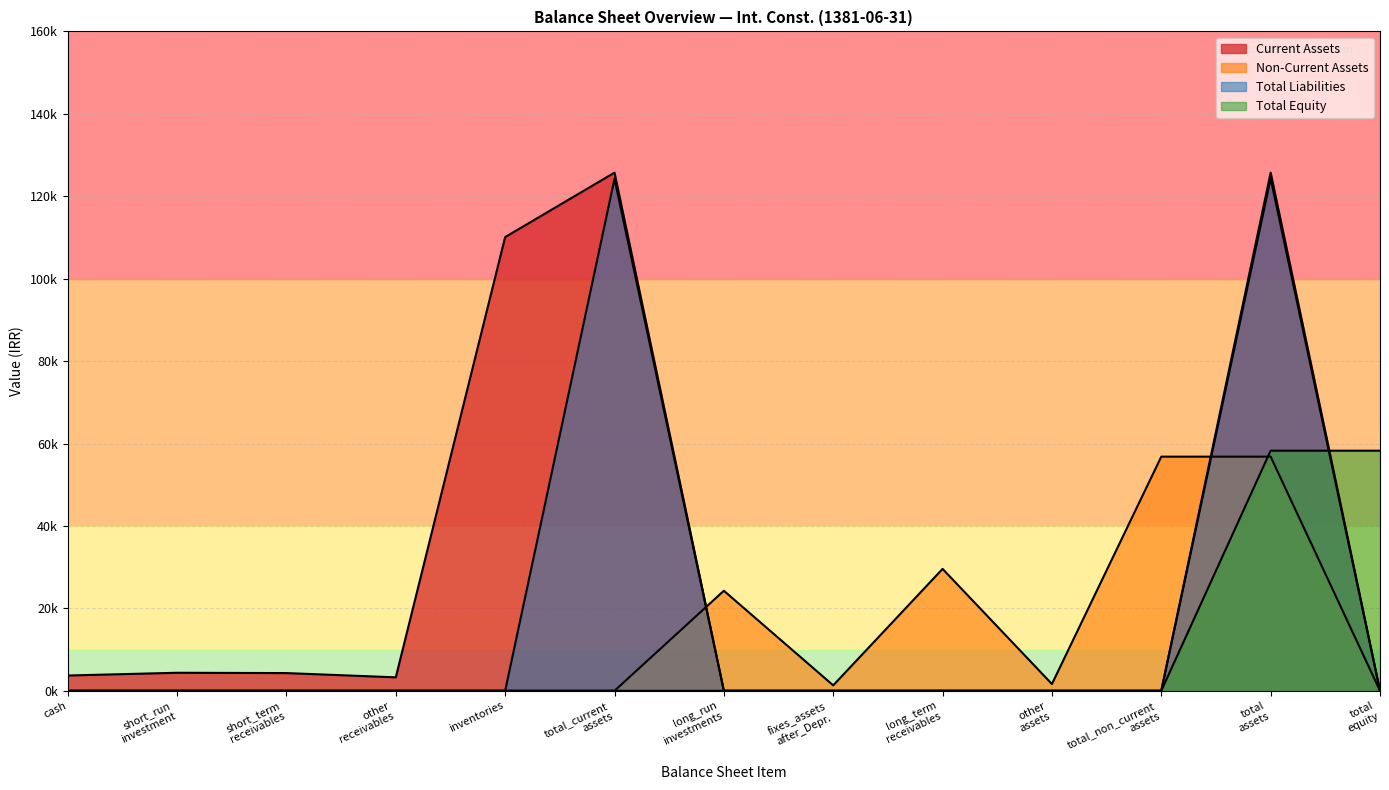

The Total Equity series shows 82372 at inventories. True or false?

False